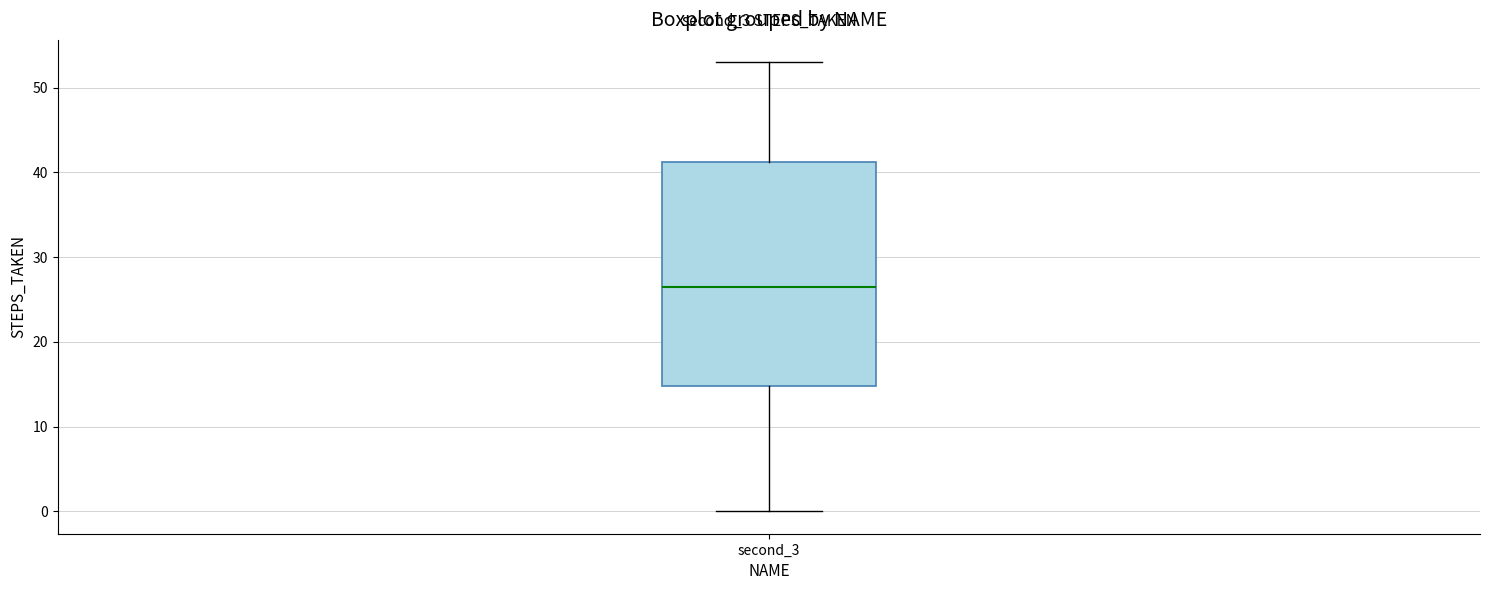

Where is the upper edge of the box for second_3 on the y-axis? The values are not printed on the chart, so give them approximately, as read against the axis.

41